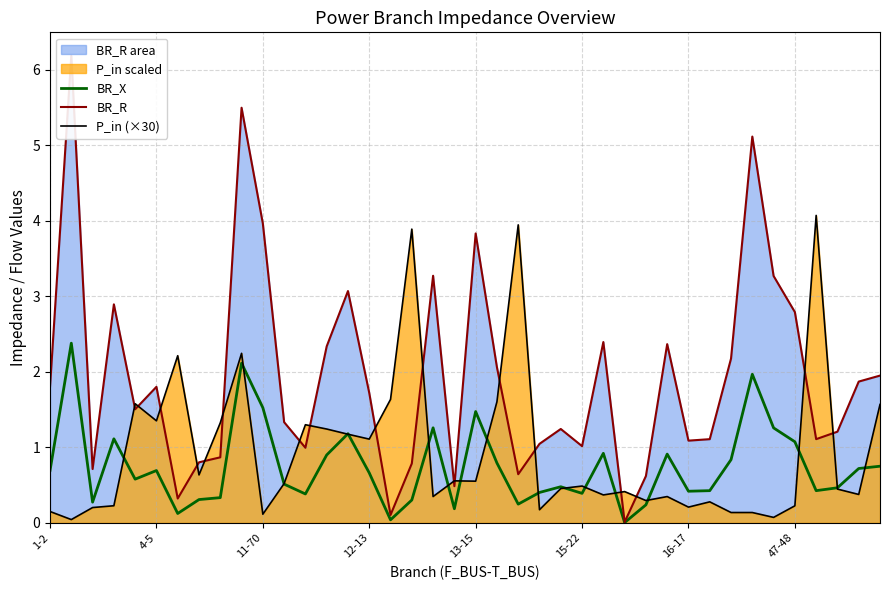

Reading left to right, what are all the values shown in this chart?

BR_X: 0.7	2.4	0.3	1.1	0.6	0.7	0.1	0.3	0.3	2.1	1.5	0.5	0.4	0.9	1.2	0.7	0.0	0.3	1.3	0.2	1.5	0.8	0.2	0.4	0.5	0.4	0.9	0.0	0.2	0.9	0.4	0.4	0.8	2.0	1.3	1.1	0.4	0.5	0.7	0.7
BR_R: 1.8	6.2	0.7	2.9	1.5	1.8	0.3	0.8	0.9	5.5	4.0	1.3	1.0	2.3	3.1	1.7	0.1	0.8	3.3	0.5	3.8	2.1	0.6	1.0	1.2	1.0	2.4	0.0	0.6	2.4	1.1	1.1	2.2	5.1	3.3	2.8	1.1	1.2	1.9	1.9
P_in (×30): 0.2	0.0	0.2	0.2	1.6	1.4	2.2	0.6	1.3	2.2	0.1	0.5	1.3	1.2	1.2	1.1	1.6	3.9	0.3	0.6	0.6	1.6	3.9	0.2	0.5	0.5	0.4	0.4	0.3	0.3	0.2	0.3	0.1	0.1	0.1	0.2	4.1	0.4	0.4	1.6